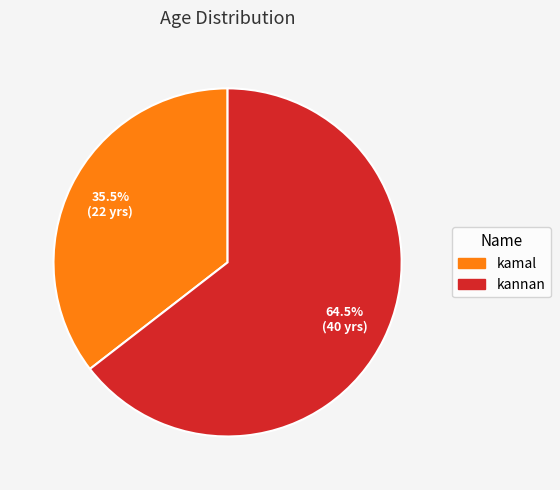

Do kannan and kamal together represent more than half of the pie?

Yes